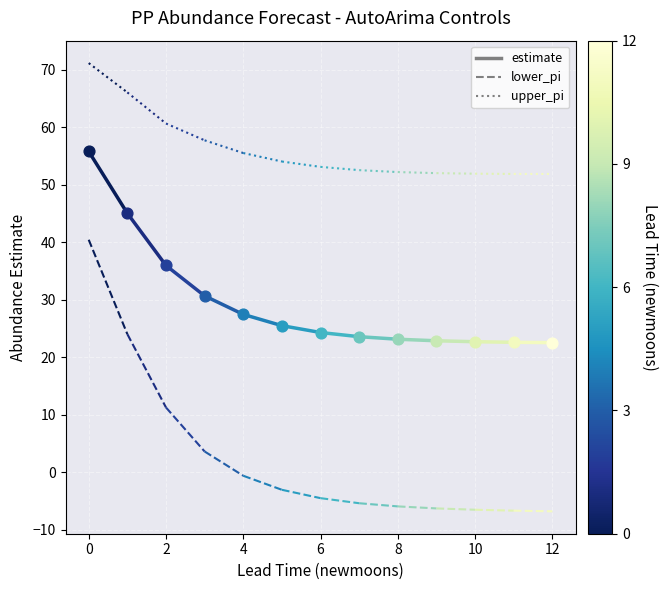

Which series contains the highest Y value?

upper_pi